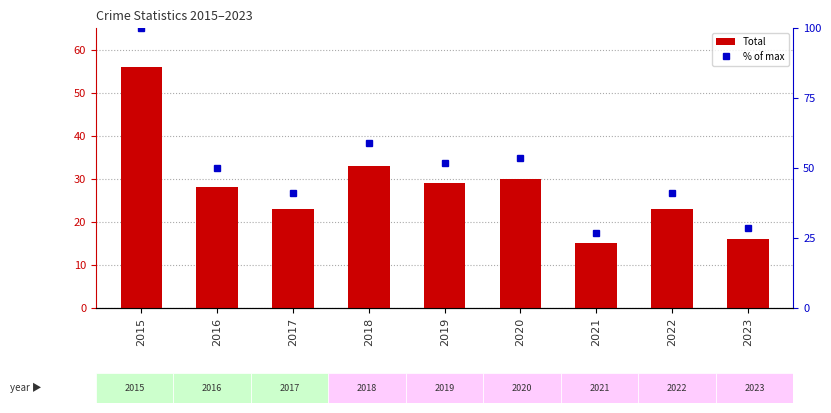

What is the sum of all Total values?

253.0